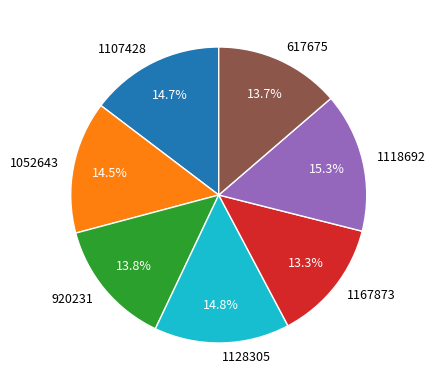

What percentage is the 1107428 slice, to the nearest percent?

15%